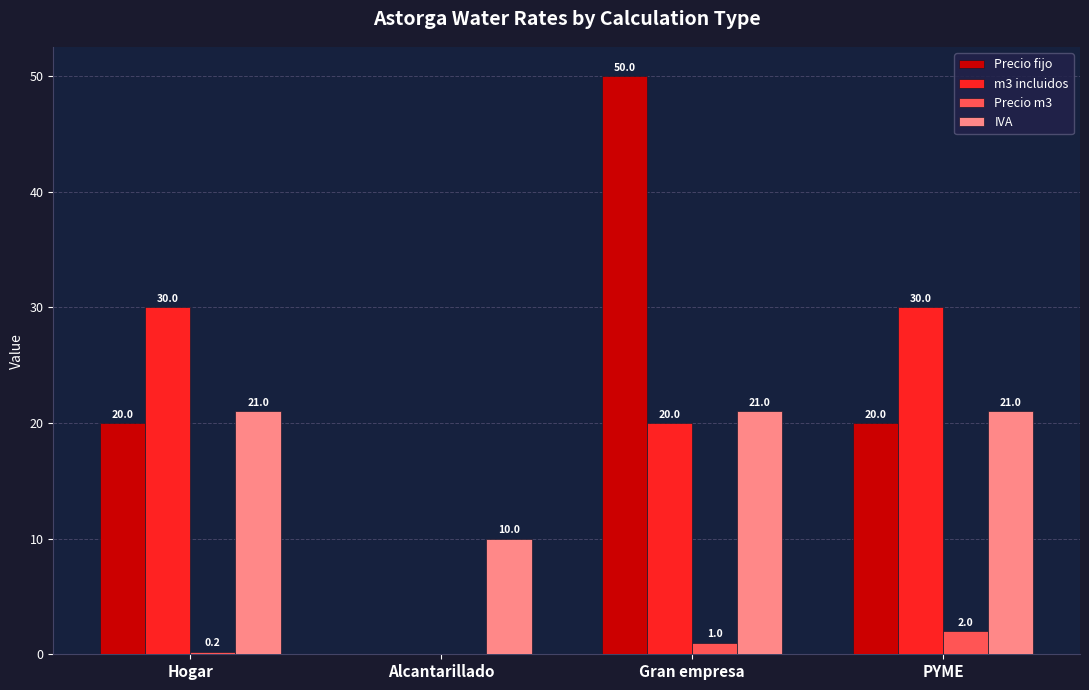

How many distinct data groups are displayed?

4